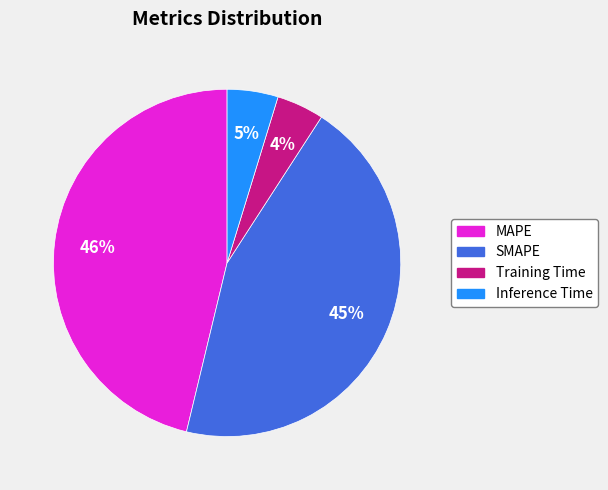

What is the ratio of the value at MAPE to the value at SMAPE?

1.0